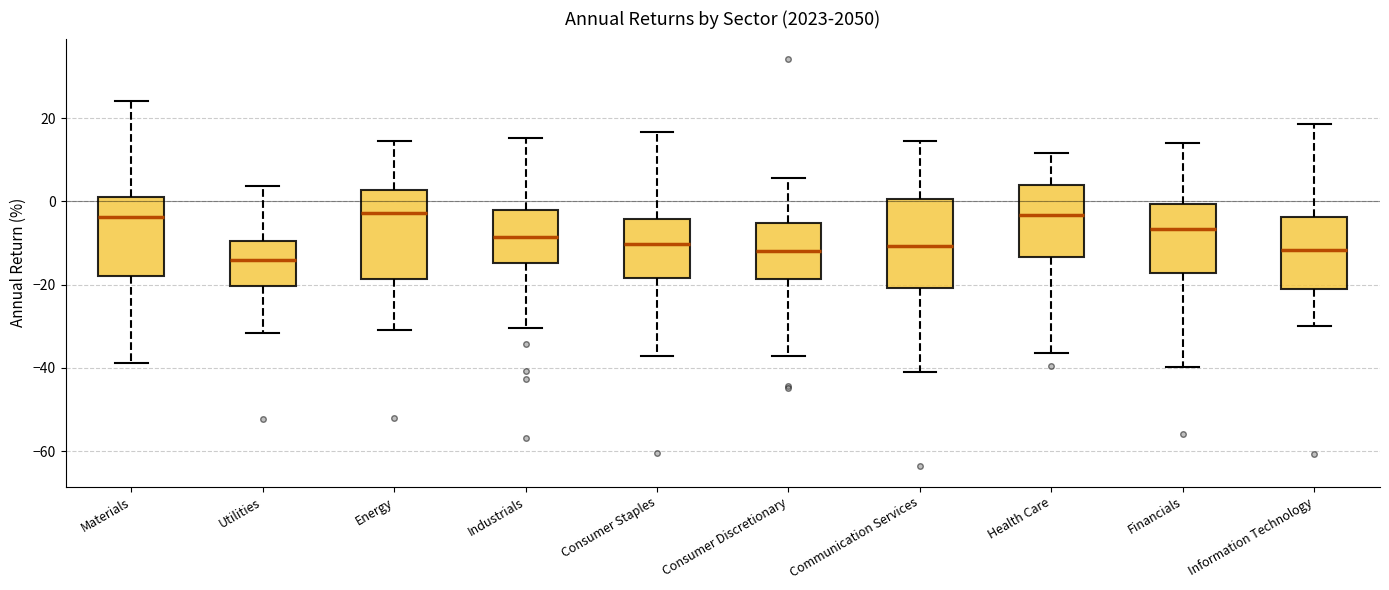

Reading left to right, read every box against the y-axis: the position of its median line, the range the box covers, and the ends of its whiskers. The values are not printed on the chart, so give them approximately, as read against the axis.

Materials: median -4, box -18 to 2, whiskers -38 to 24
Utilities: median -14, box -20 to -10, whiskers -32 to 4
Energy: median -2, box -18 to 2, whiskers -30 to 14
Industrials: median -8, box -14 to -2, whiskers -30 to 16
Consumer Staples: median -10, box -18 to -4, whiskers -38 to 16
Consumer Discretionary: median -12, box -18 to -6, whiskers -38 to 6
Communication Services: median -10, box -20 to 0, whiskers -40 to 14
Health Care: median -4, box -14 to 4, whiskers -36 to 12
Financials: median -6, box -18 to 0, whiskers -40 to 14
Information Technology: median -12, box -22 to -4, whiskers -30 to 18